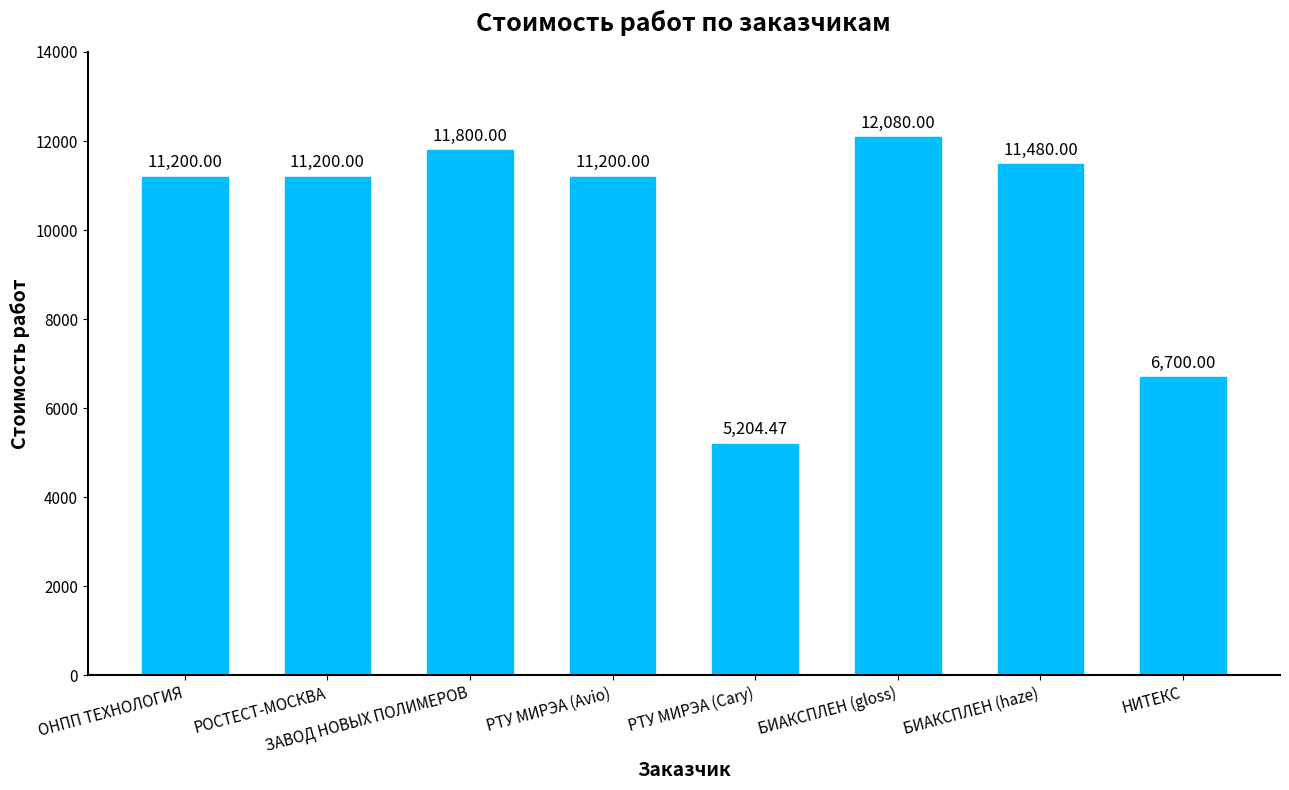

How many values are below 11200?

2